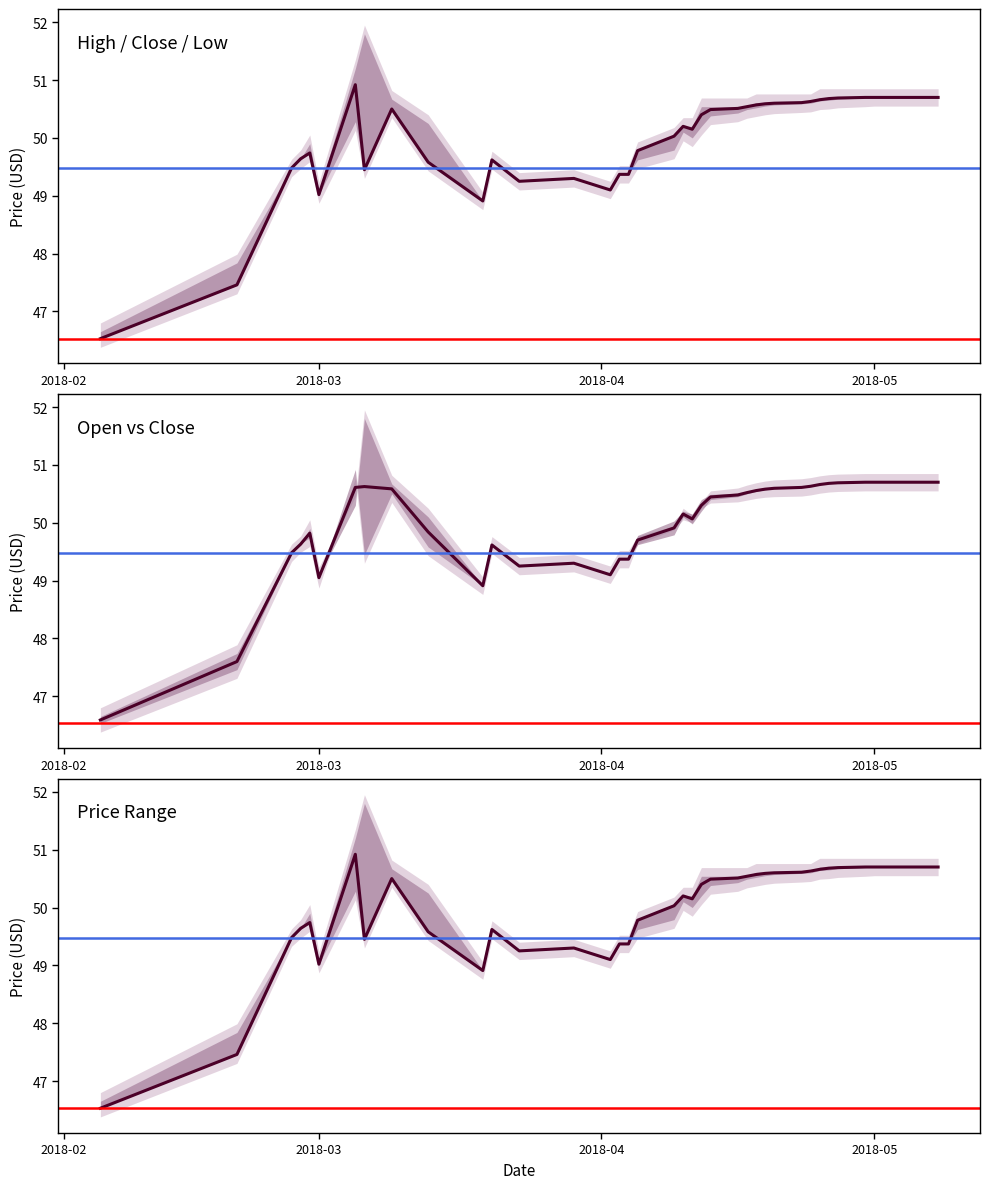

What is the sum of the low values at 2018-04-27 and 2018-04-20?

101.3